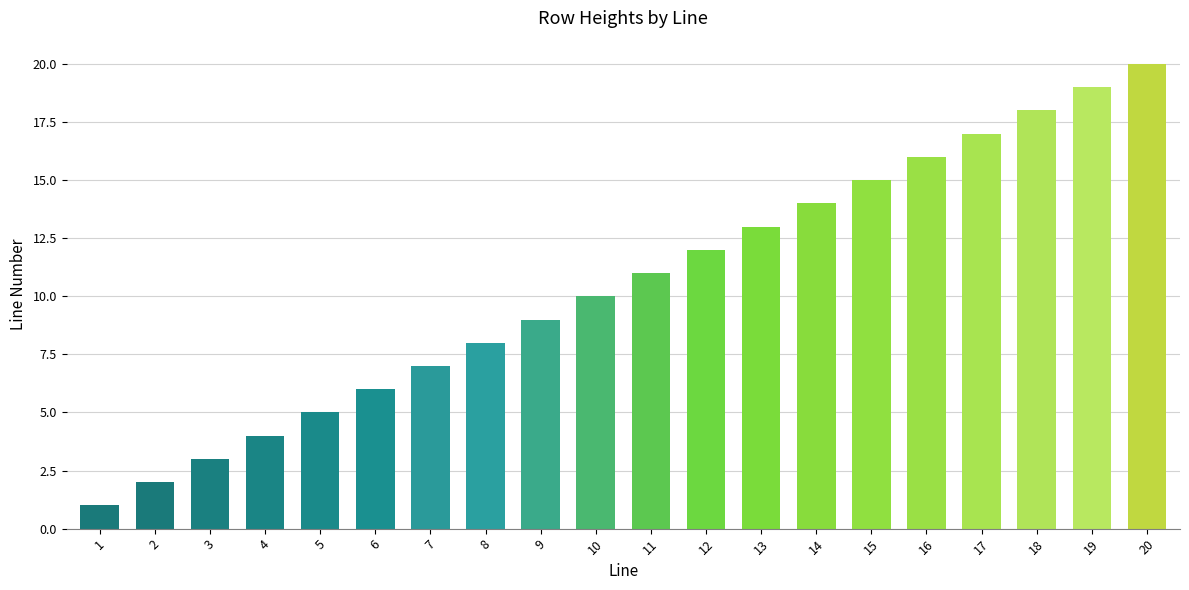

How many data points are less than 11?

10